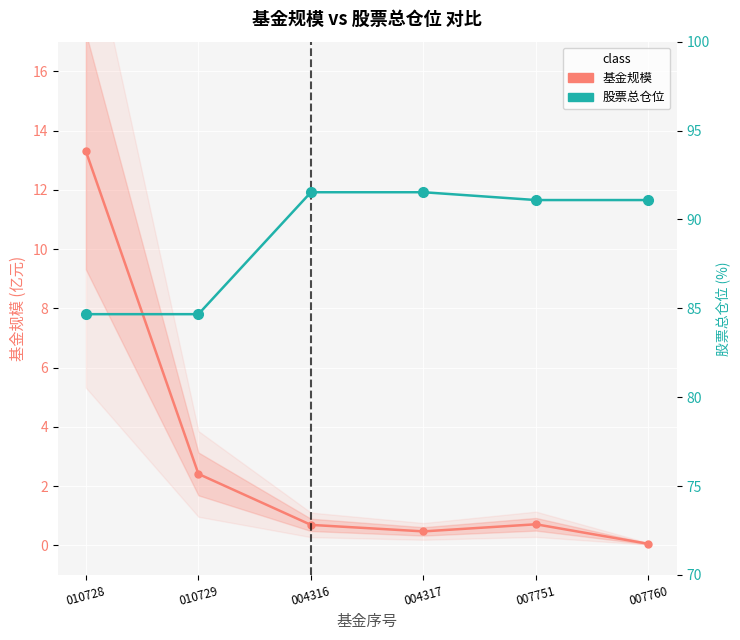

The value of 股票总仓位 at 007760 is 91.1. True or false?

True